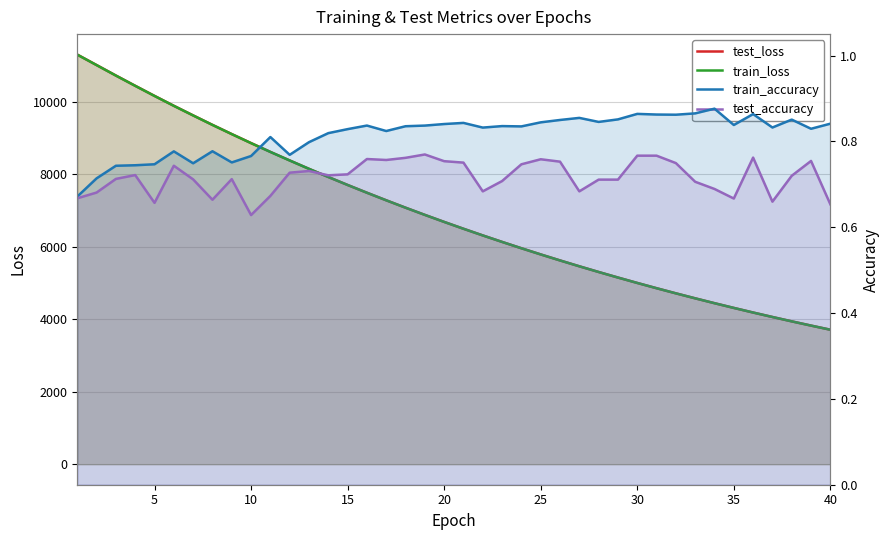

True or false: train_accuracy and train_loss cross at least once.

False